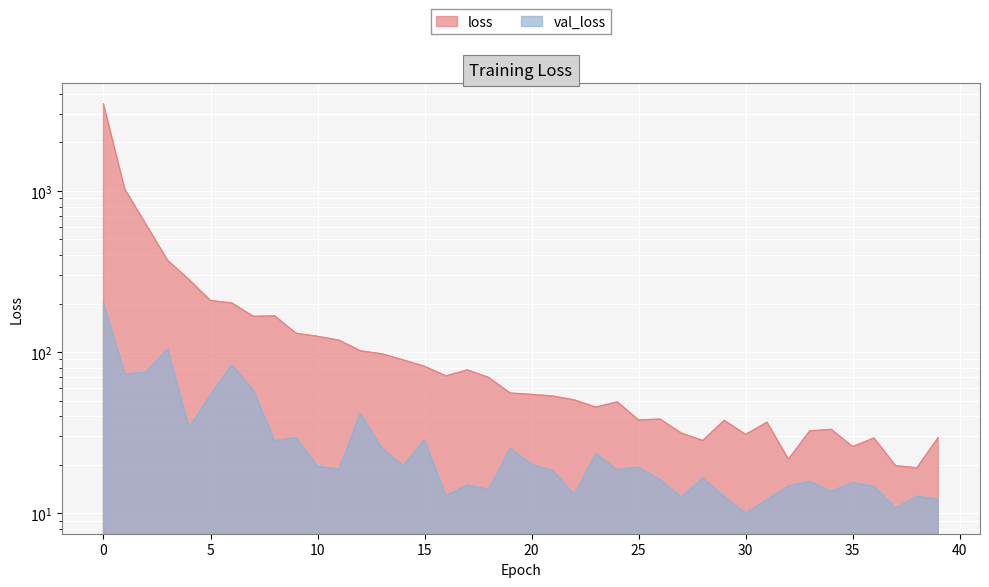

Is it true that loss equals 47.1 at 27?

False